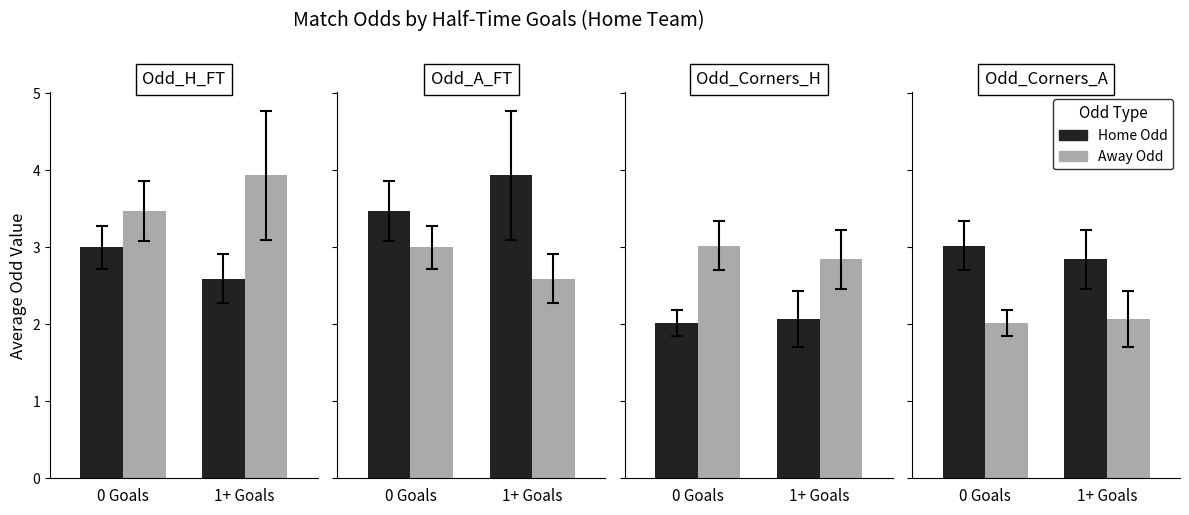

At which label does Home Odd reach its minimum?

1+ Goals